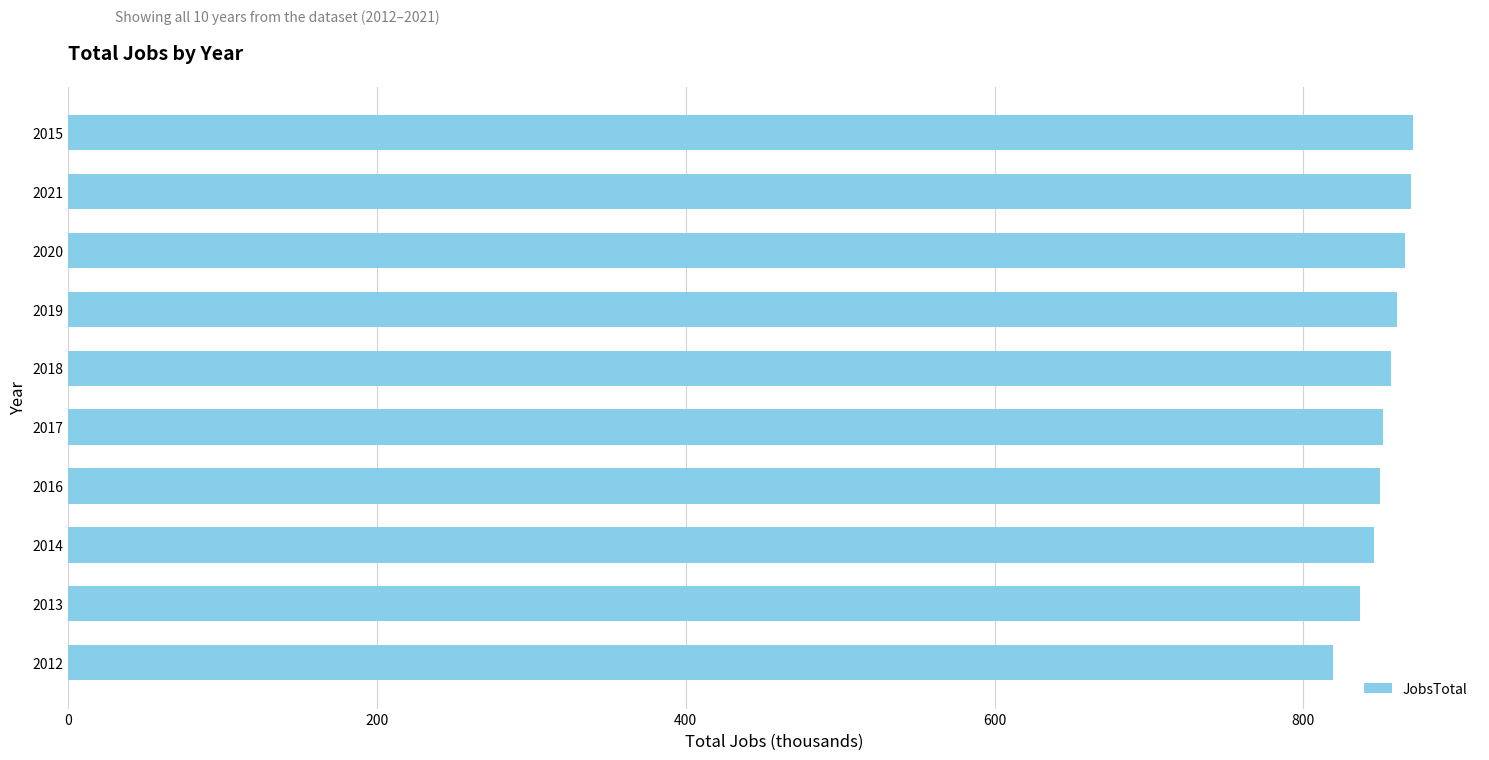

What is the minimum value shown in the chart?

819